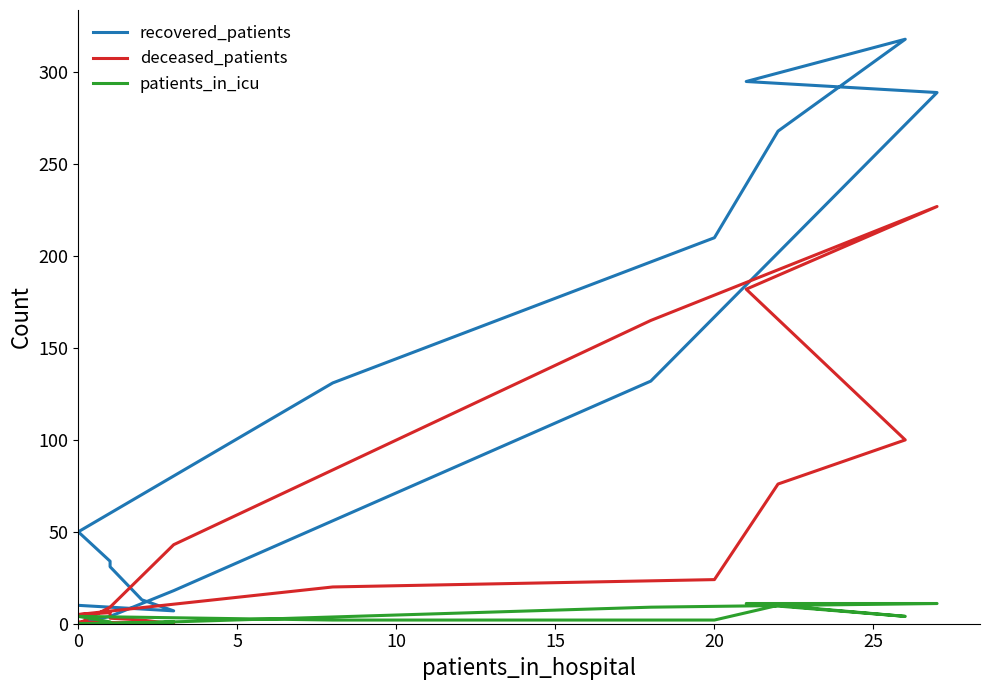

How many categories are shown in the chart?

16